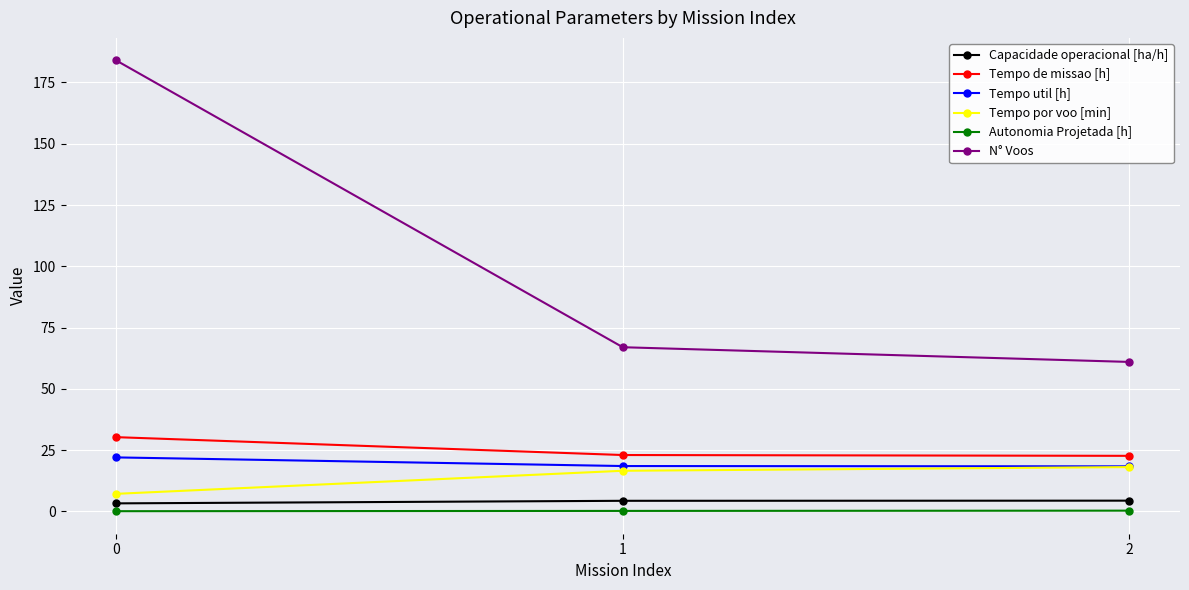

What is the value of the Tempo util [h] point at the 3rd from the left?

18.4